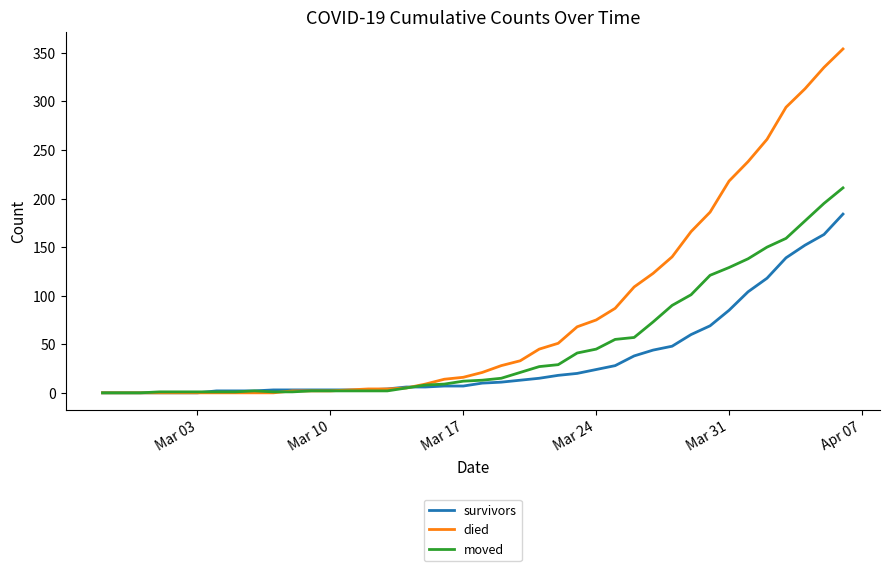

What is the difference between the maximum and minimum values in the died series?

354